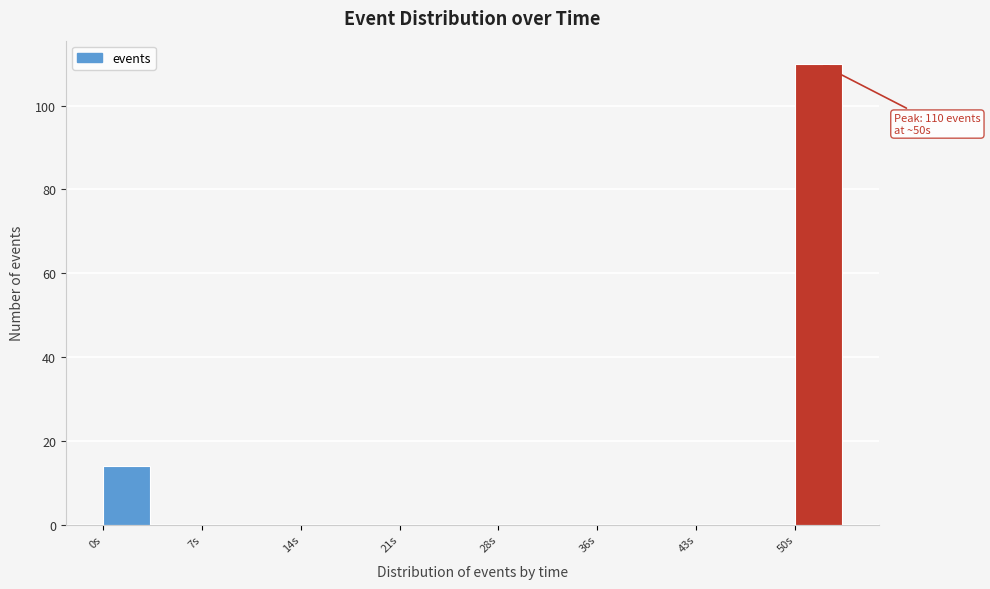

Read against the x-axis, roughly where is the centre of the tallest bar?

52